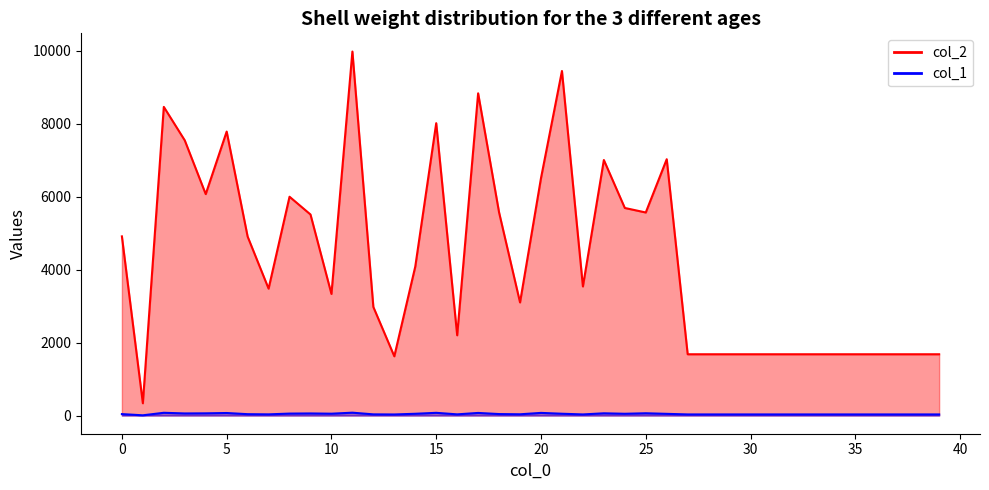

How many interior local peaks does the col_1 series have?

9